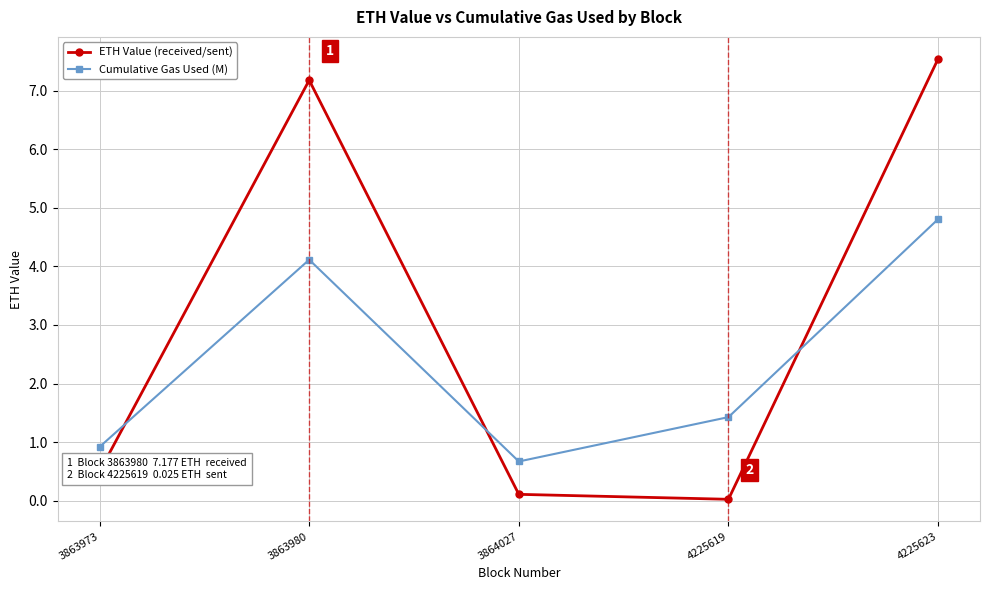

True or false: Cumulative Gas Used (M) and ETH Value (received/sent) cross at least once.

True